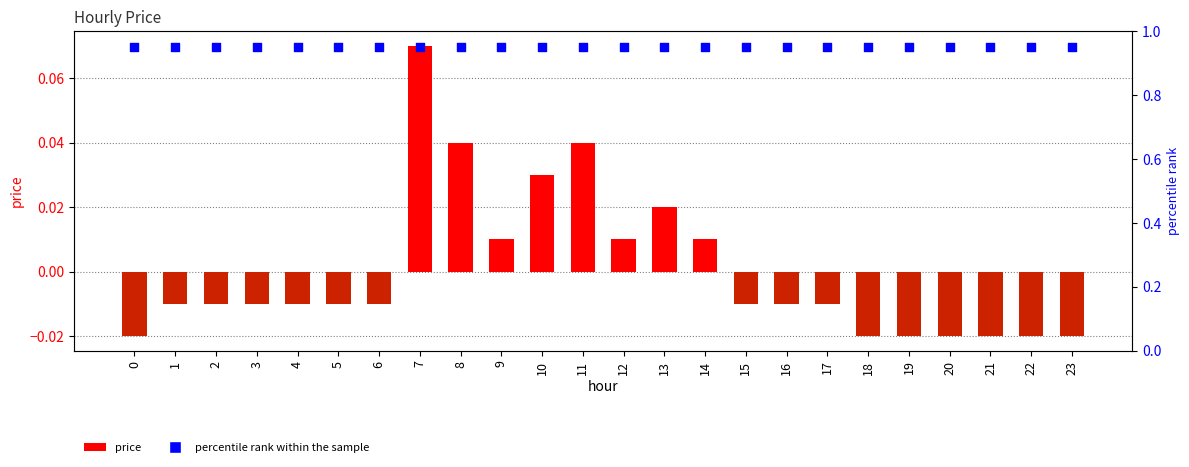

What are all the series names shown in the legend?

price, percentile rank within the sample